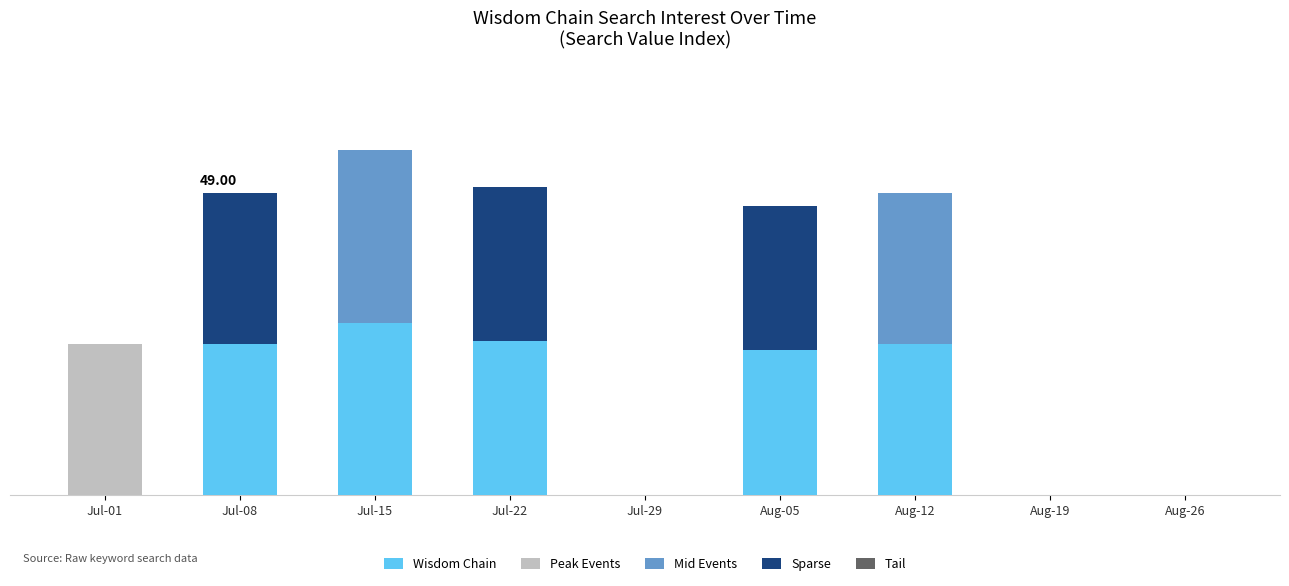

Are the bars grouped side by side (vs. stacked)?

No